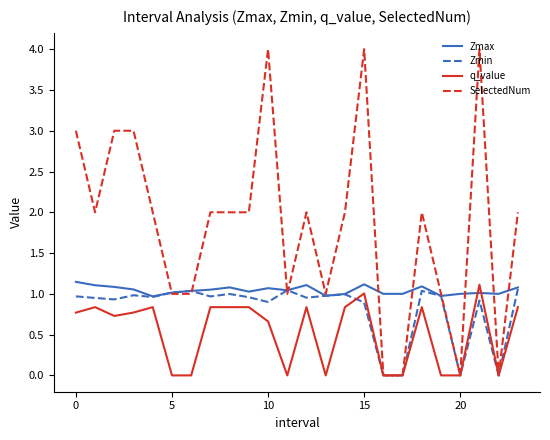

Rank the series by their average value, from highest to lowest.

SelectedNum, Zmax, Zmin, q_value